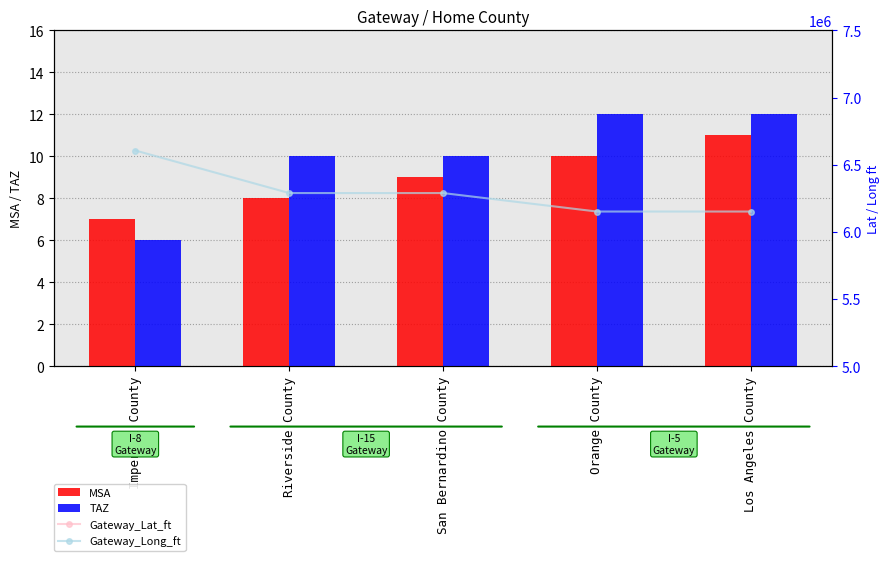

At which label does Gateway_Long_ft first exceed 6289147?

Imperial County